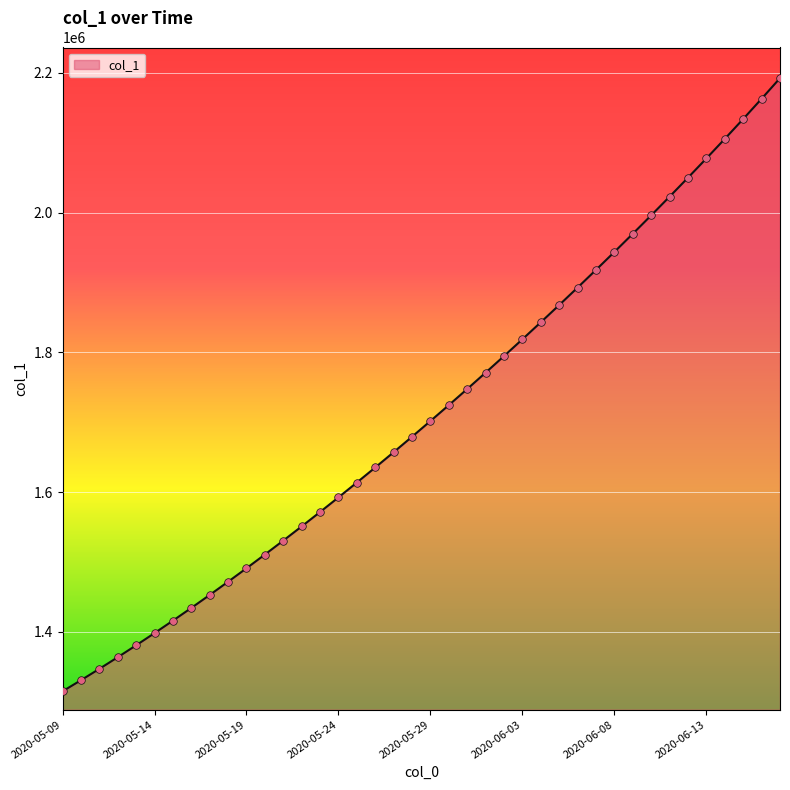

What is the minimum value shown in the chart?

1315099.0